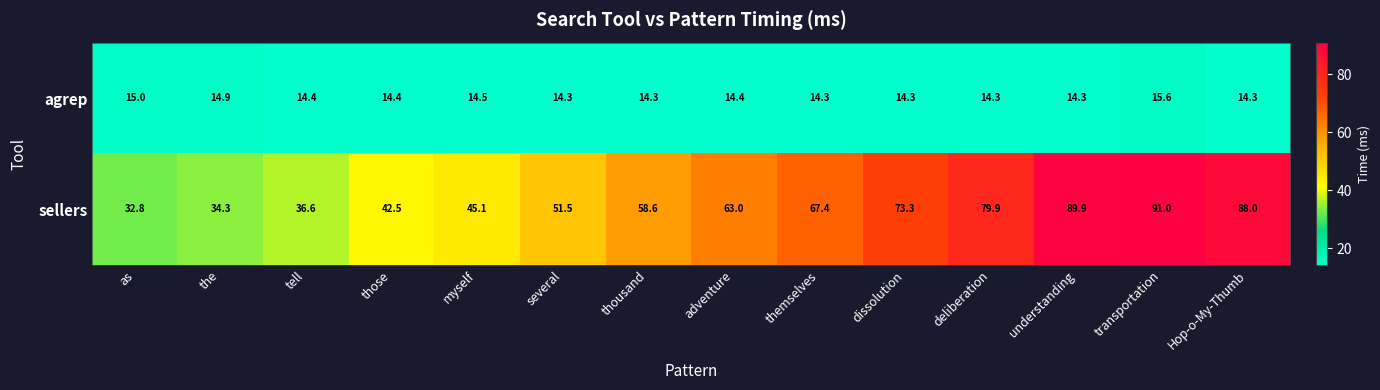

Rank the series at transportation from highest to lowest value.

sellers, agrep